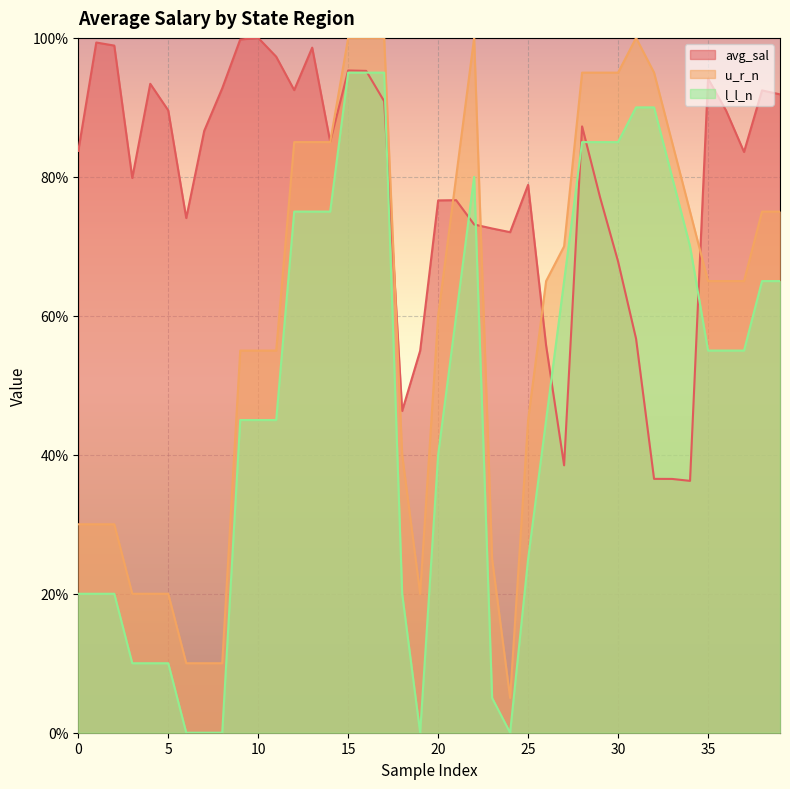

List the series in order of their overall mean, lowest first.

l_l_n, u_r_n, avg_sal